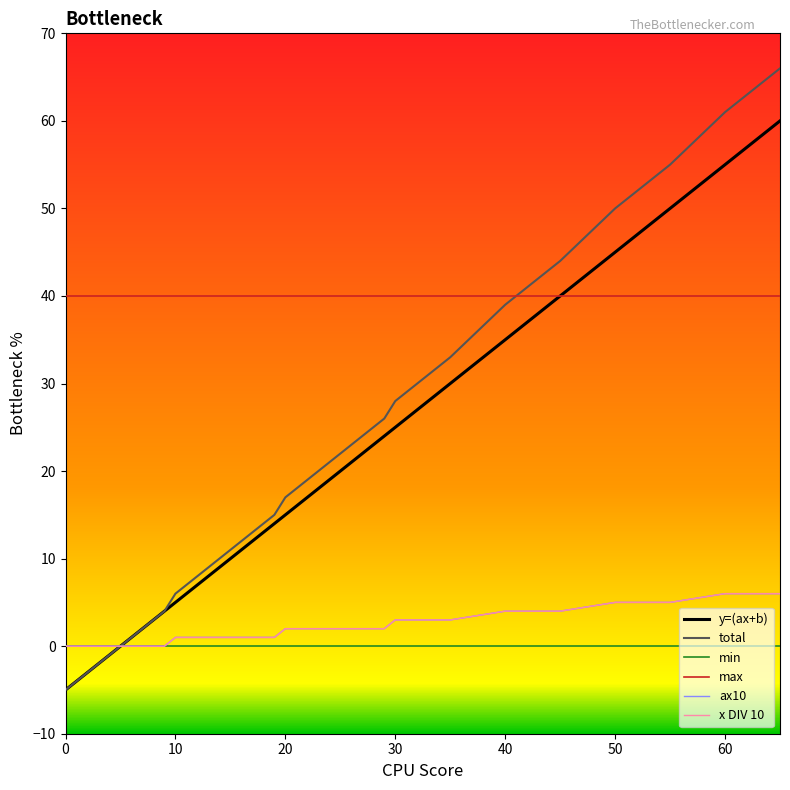

Which series has the widest spread of values?

total